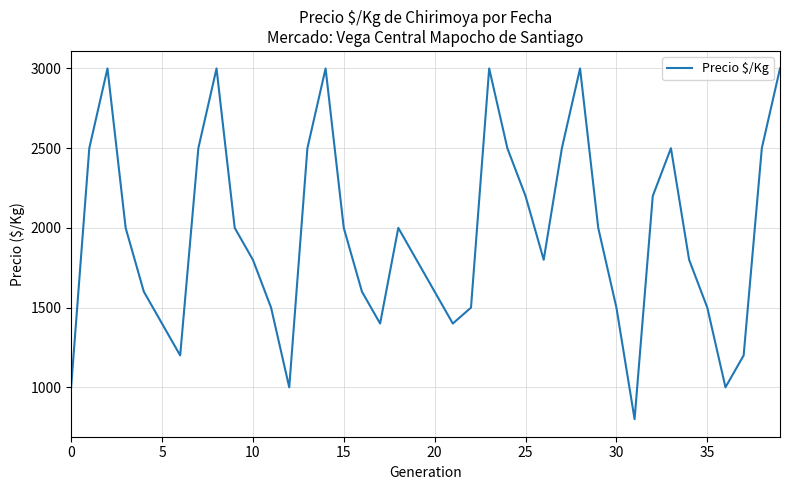

What is the minimum value shown in the chart?

800